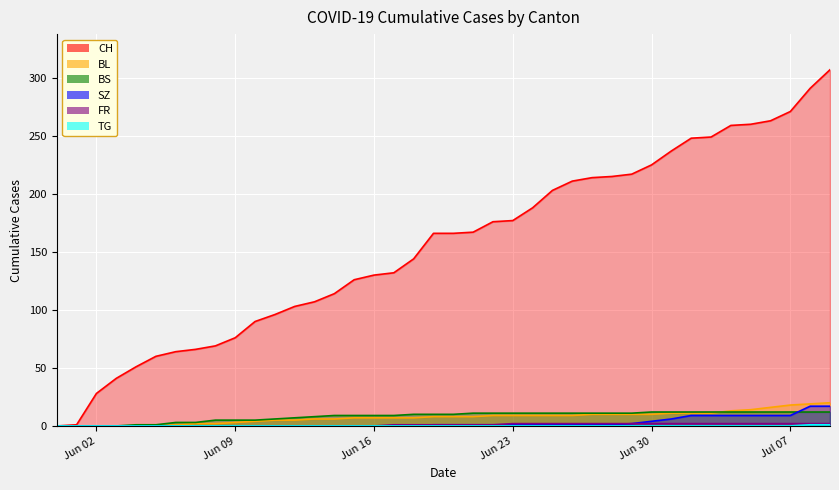

True or false: FR and TG cross at least once.

False